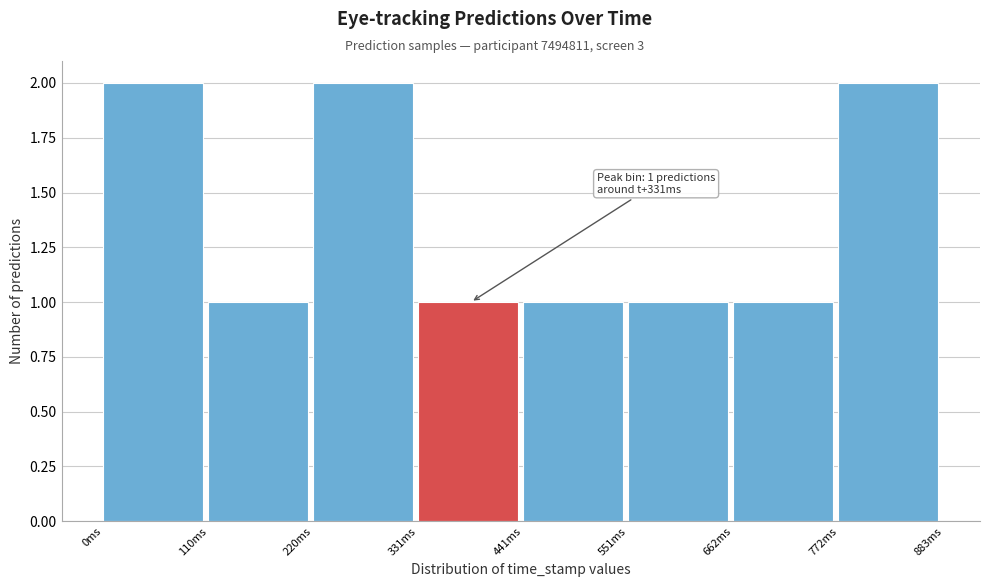

Reading left to right, what are all the values shown in this chart?

0ms=2	110ms=1	220ms=2	331ms=1	441ms=1	551ms=1	662ms=1	772ms=2